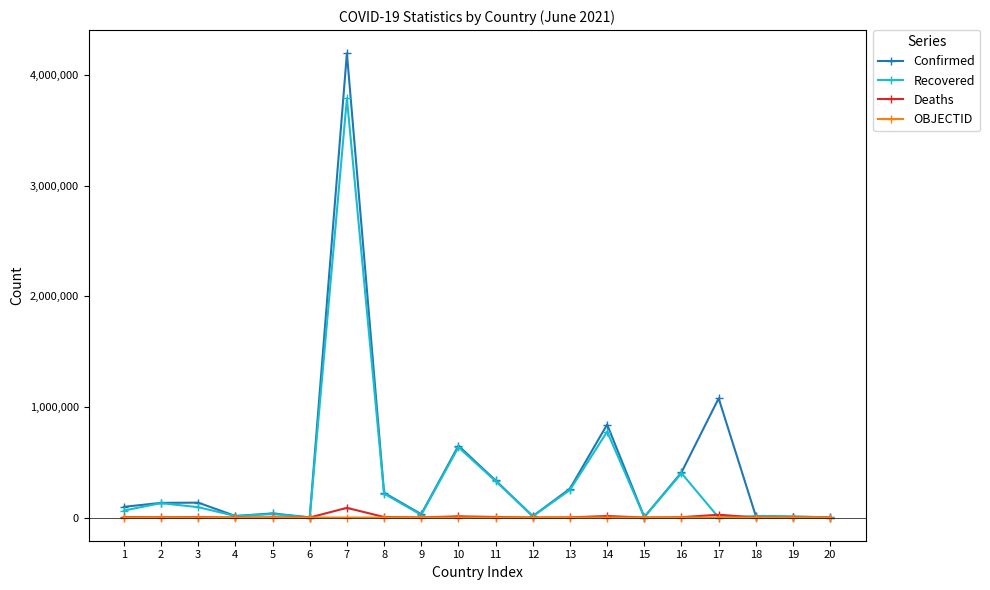

What are all the series names shown in the legend?

Confirmed, Recovered, Deaths, OBJECTID